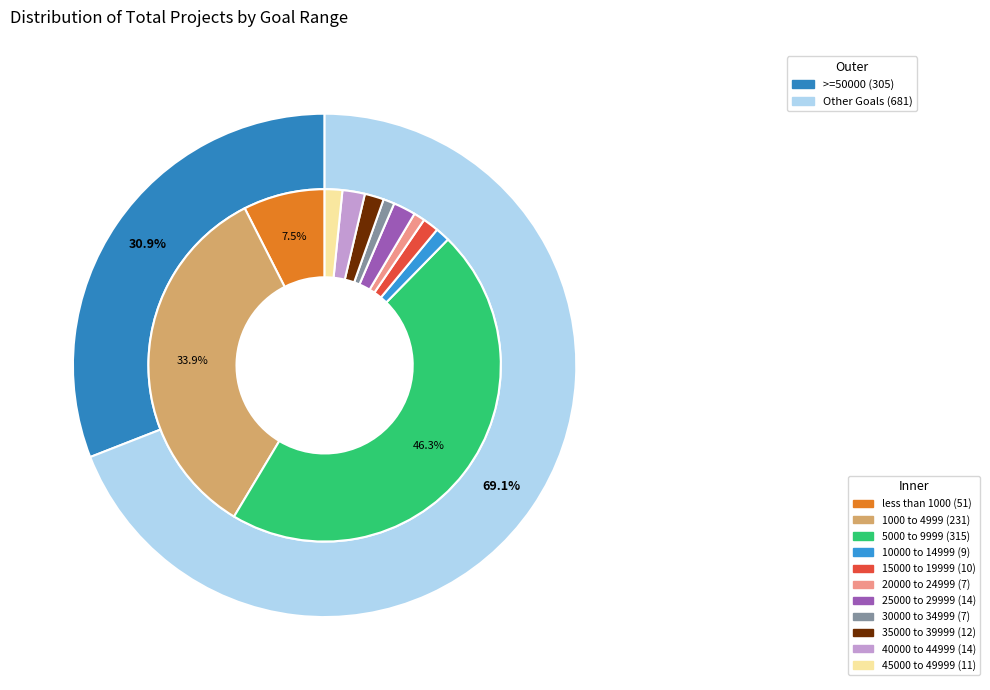

Which slice is the largest?

5000 to 9999